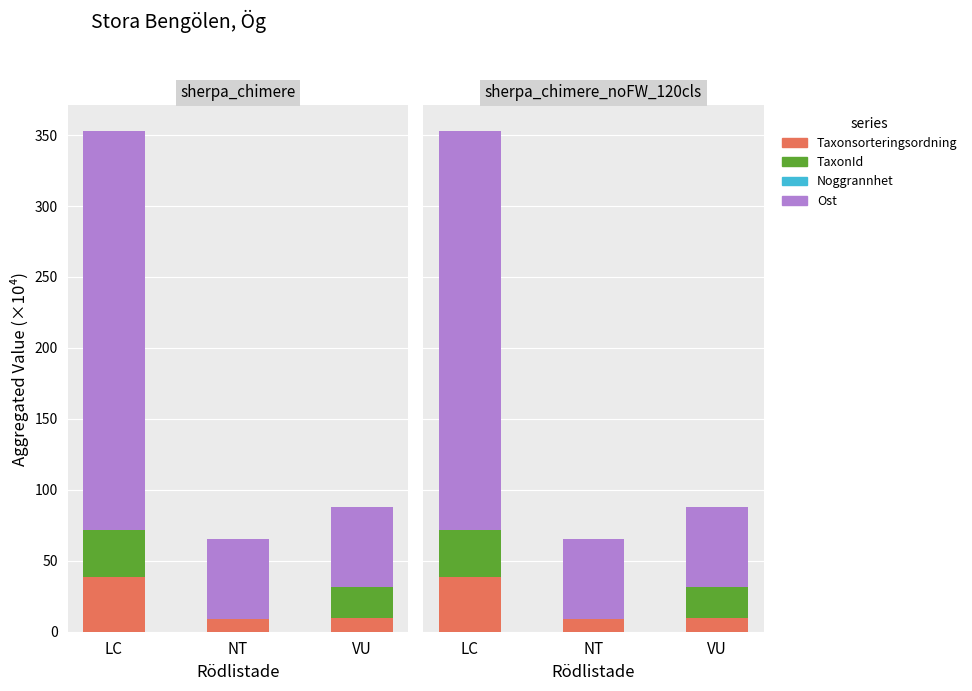

How many bars are there in each group?

4